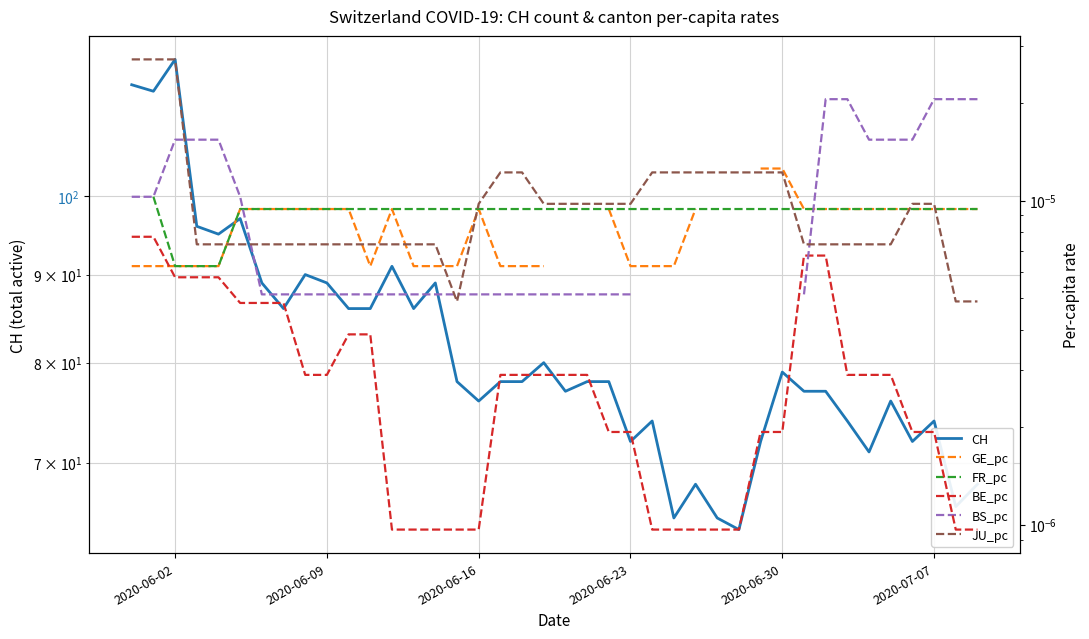

Is the value of GE_pc at 2020-07-07 greater than the value of BE_pc at 7?

Yes